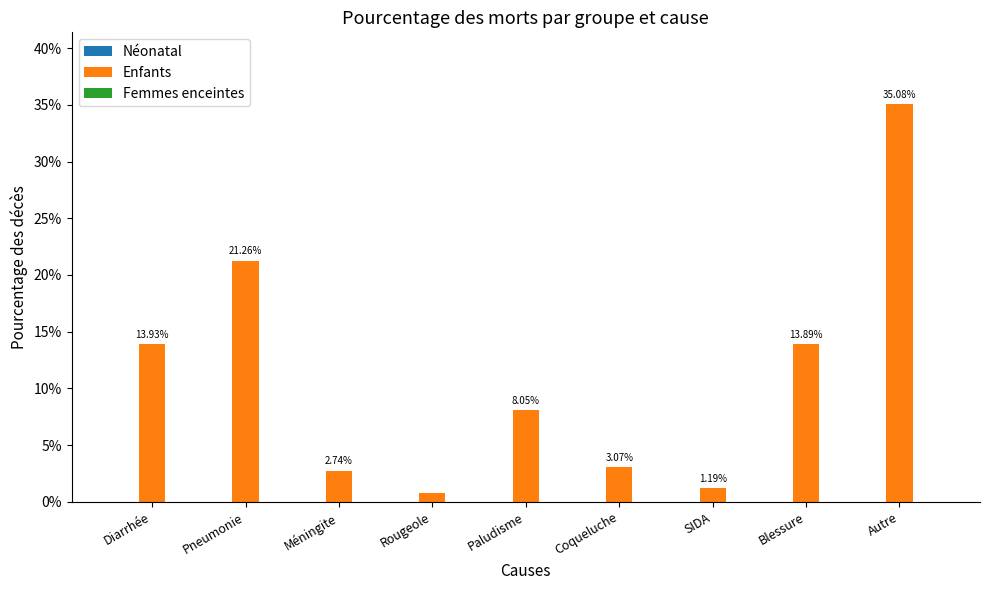

Does the chart contain any negative values?

No